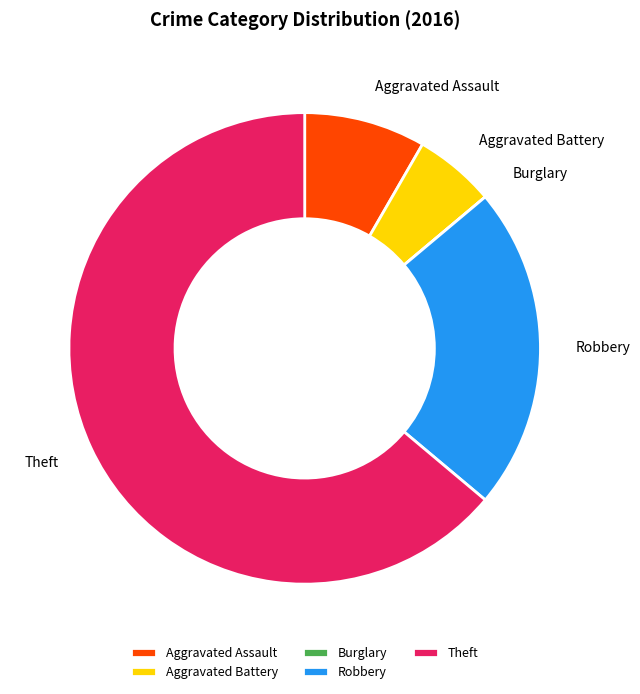

Which category has the biggest portion of the pie?

Theft